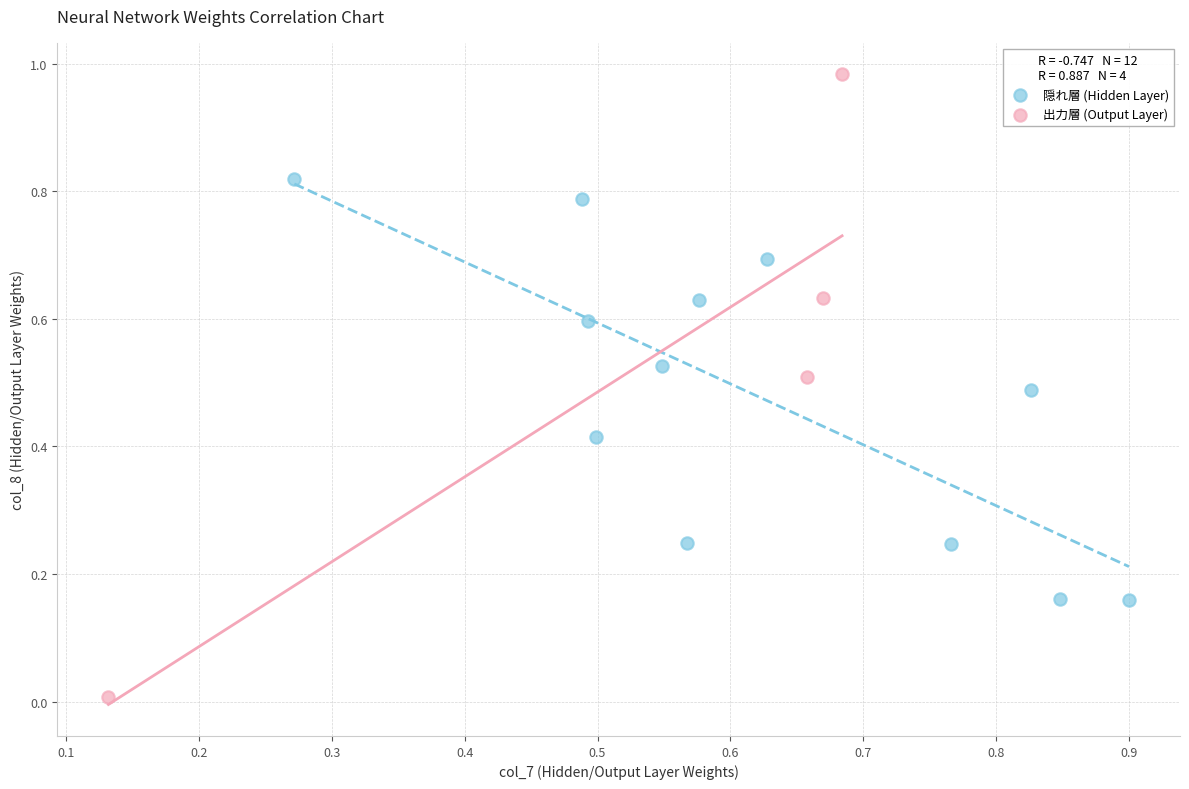

Which series reaches the maximum Y coordinate?

出力層 (Output Layer)